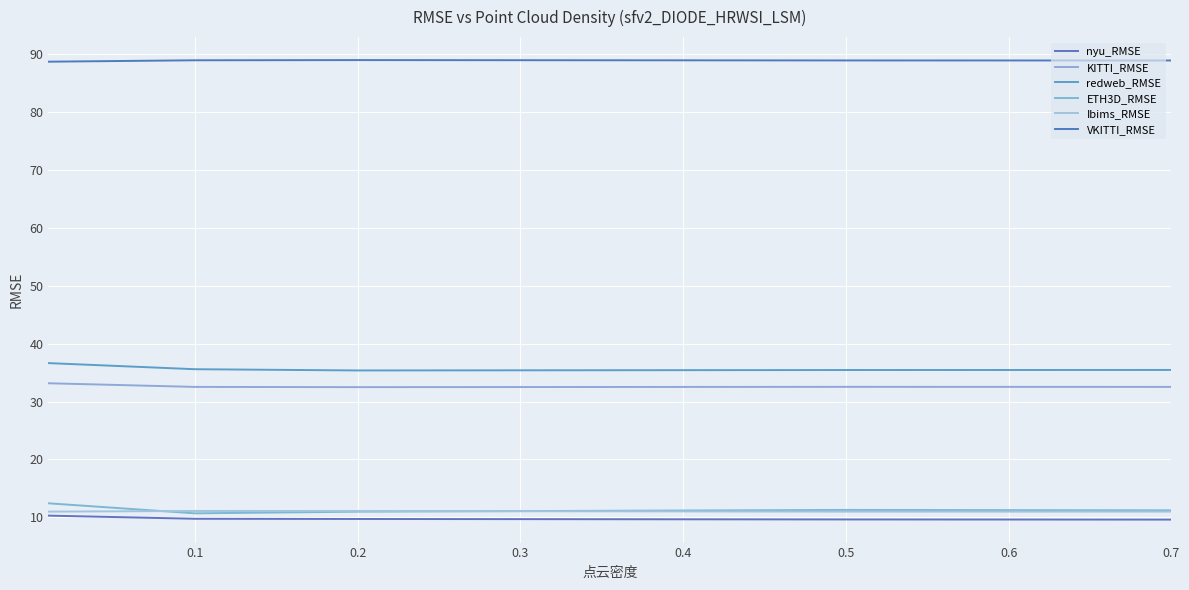

Does the chart display data point markers on the line(s)?

No